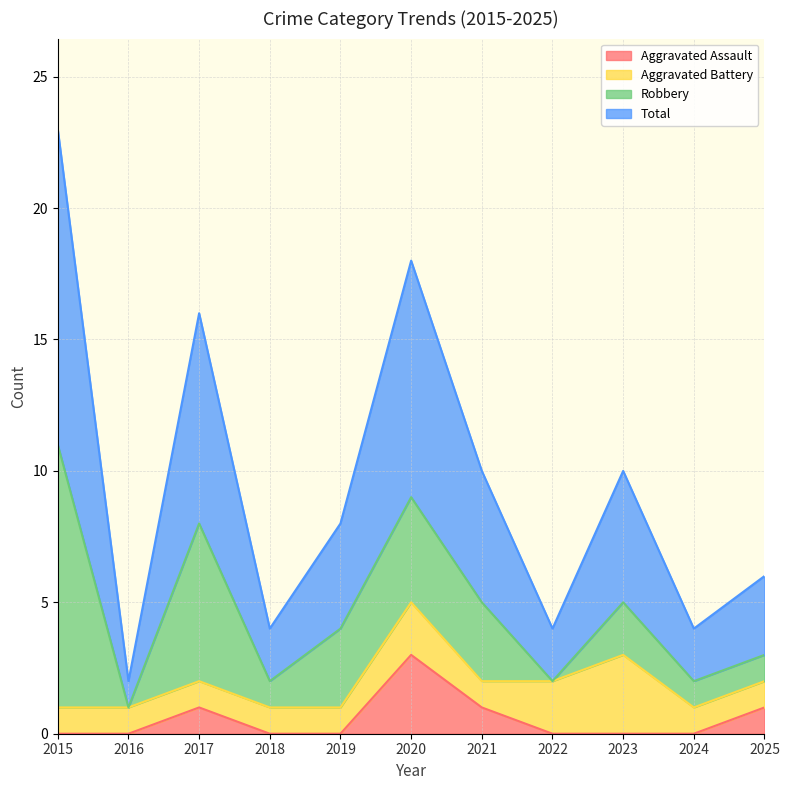

Which has a higher value, 2020 or 2025?

2020